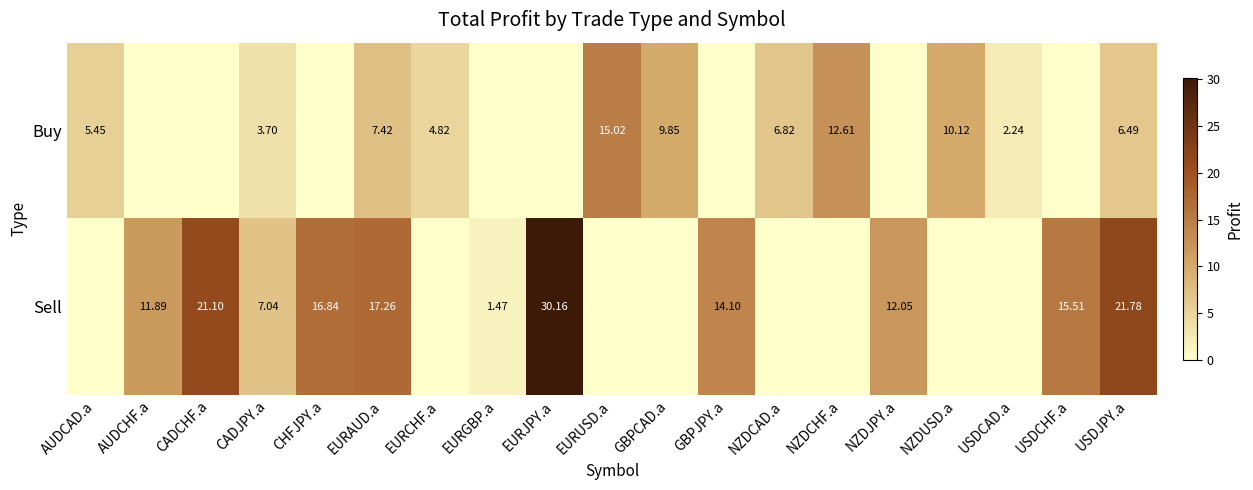

Between EURAUD.a and USDJPY.a, which series saw the biggest shift?

Sell